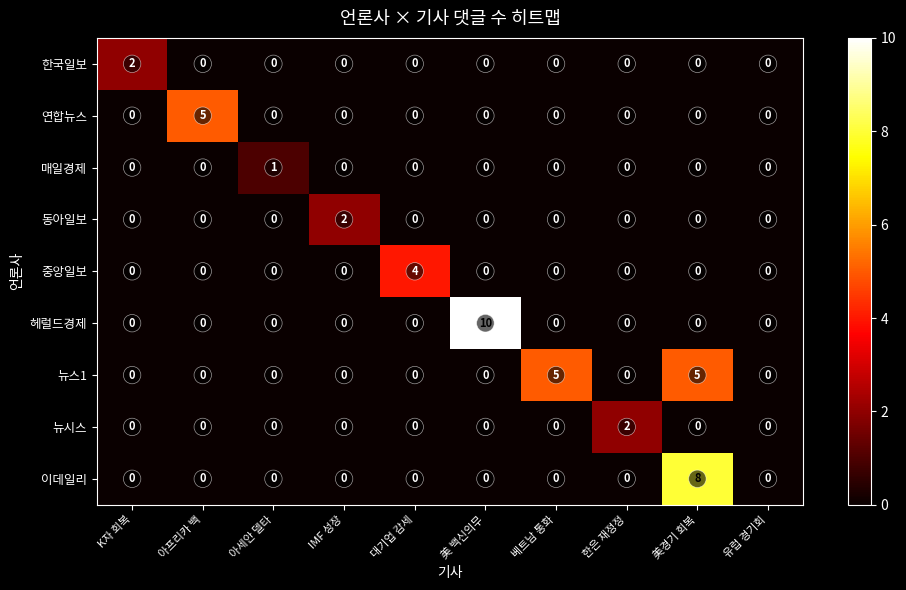

At which category is the sum across all series the highest?

美경기 회복